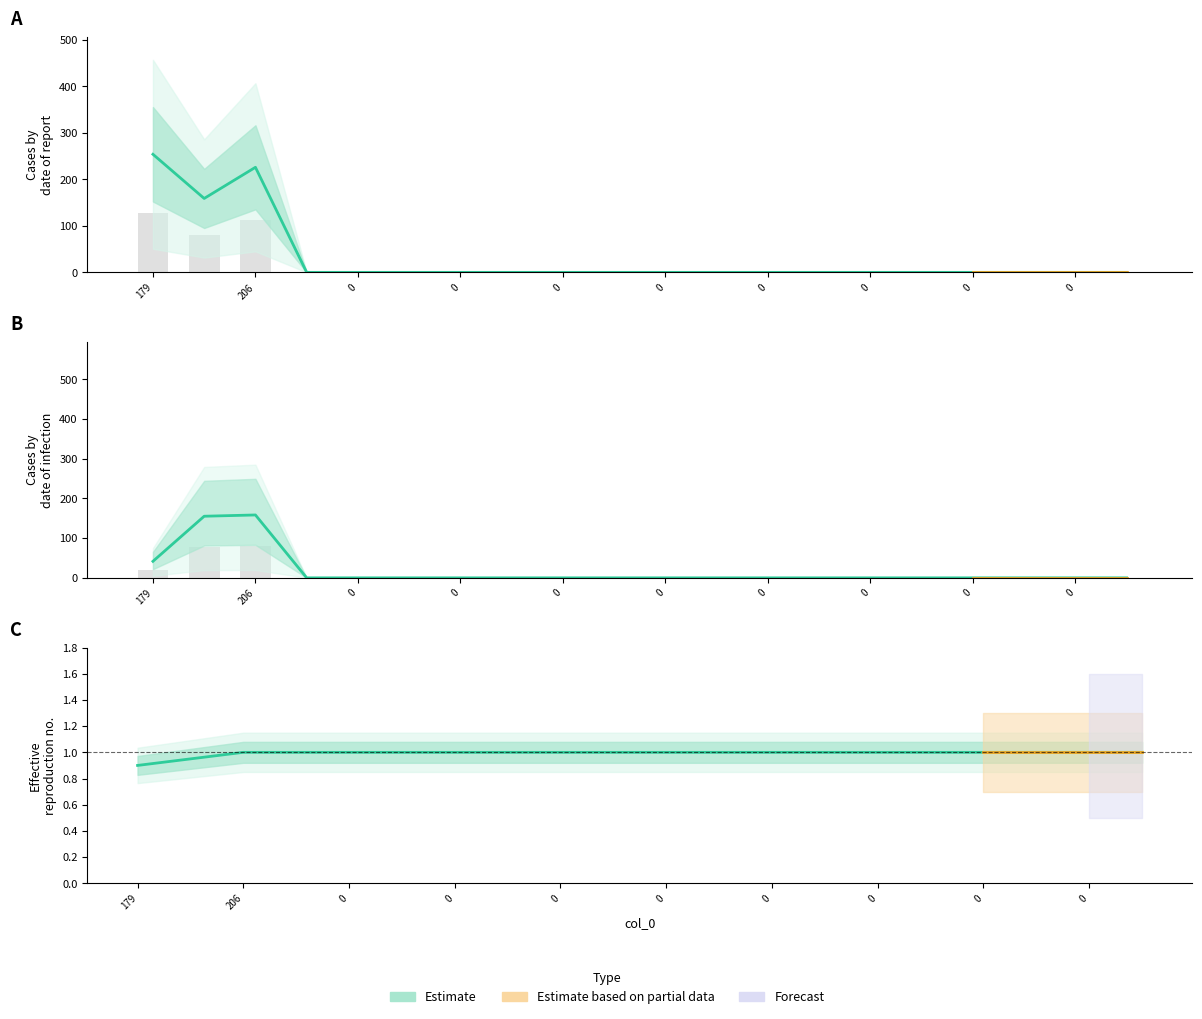

The chart shows a value of 1.0 at 0. True or false?

True